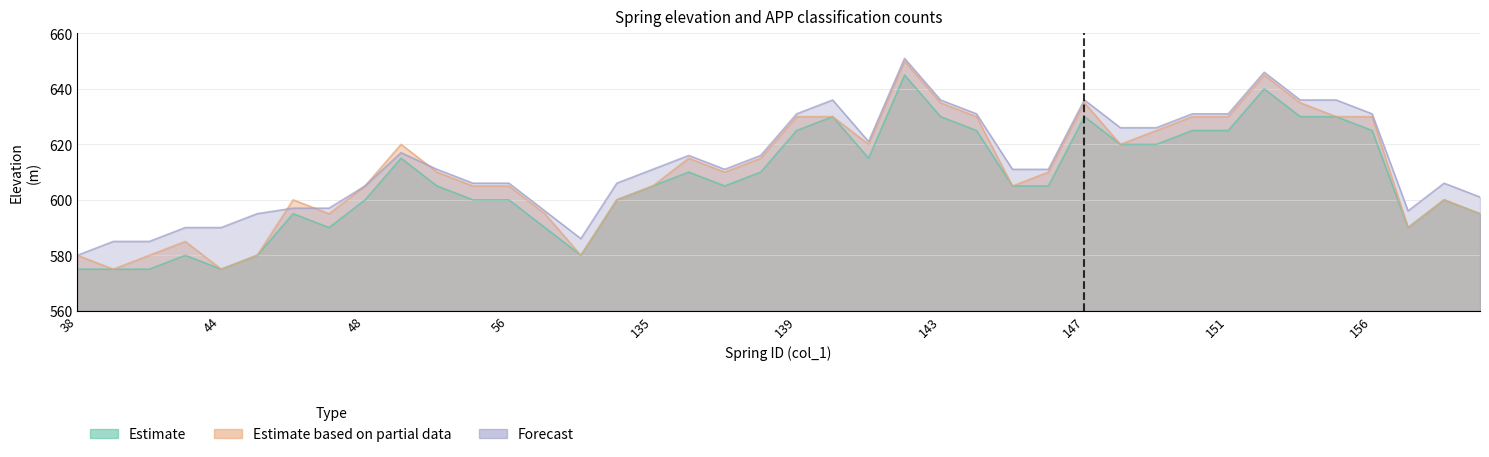

Is it true that Estimate equals 630 at 147?

True